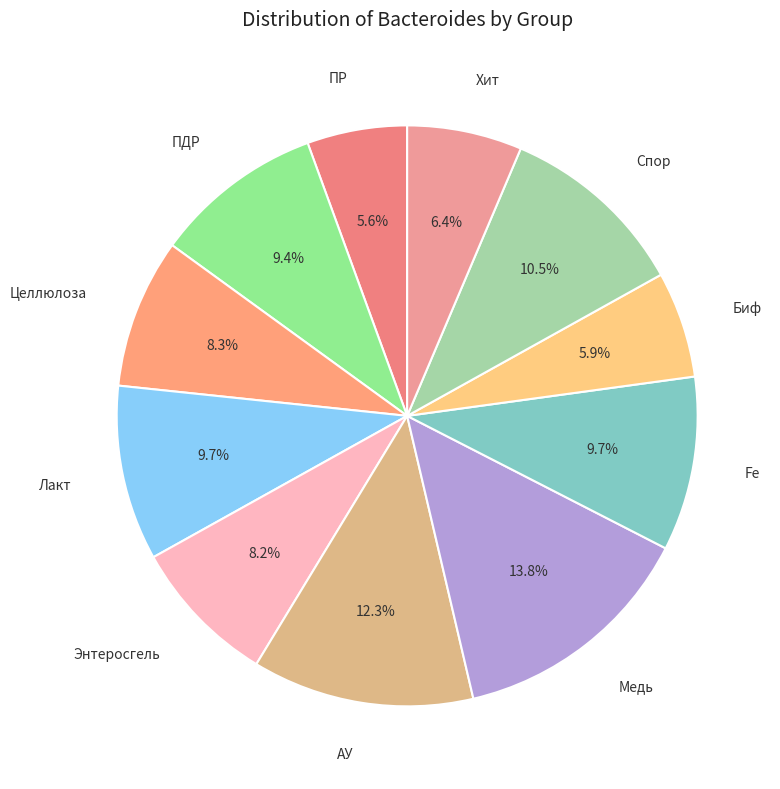

How many segments does this pie chart have?

11